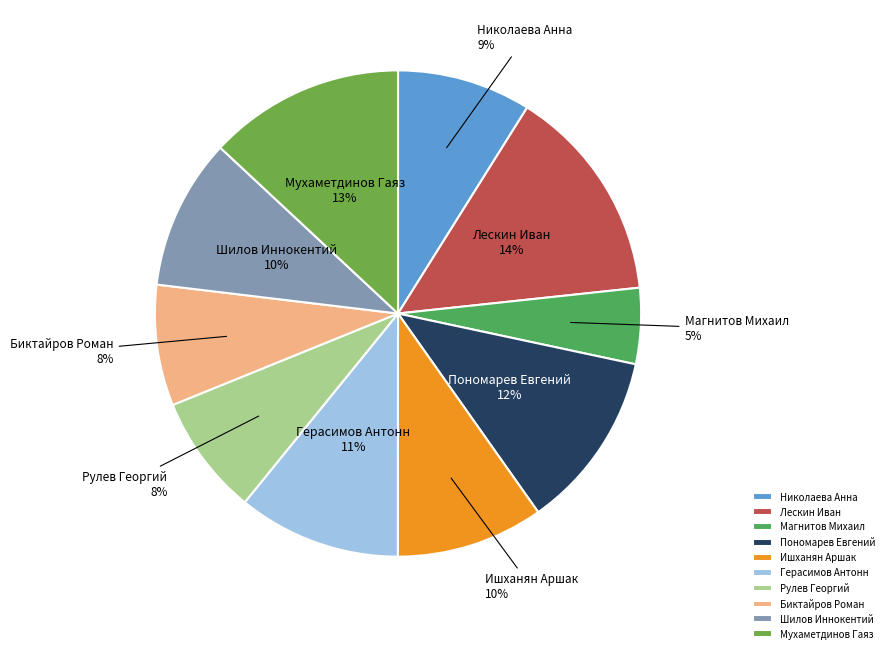

True or false: Герасимов Антонн accounts for 11% of the total.

True